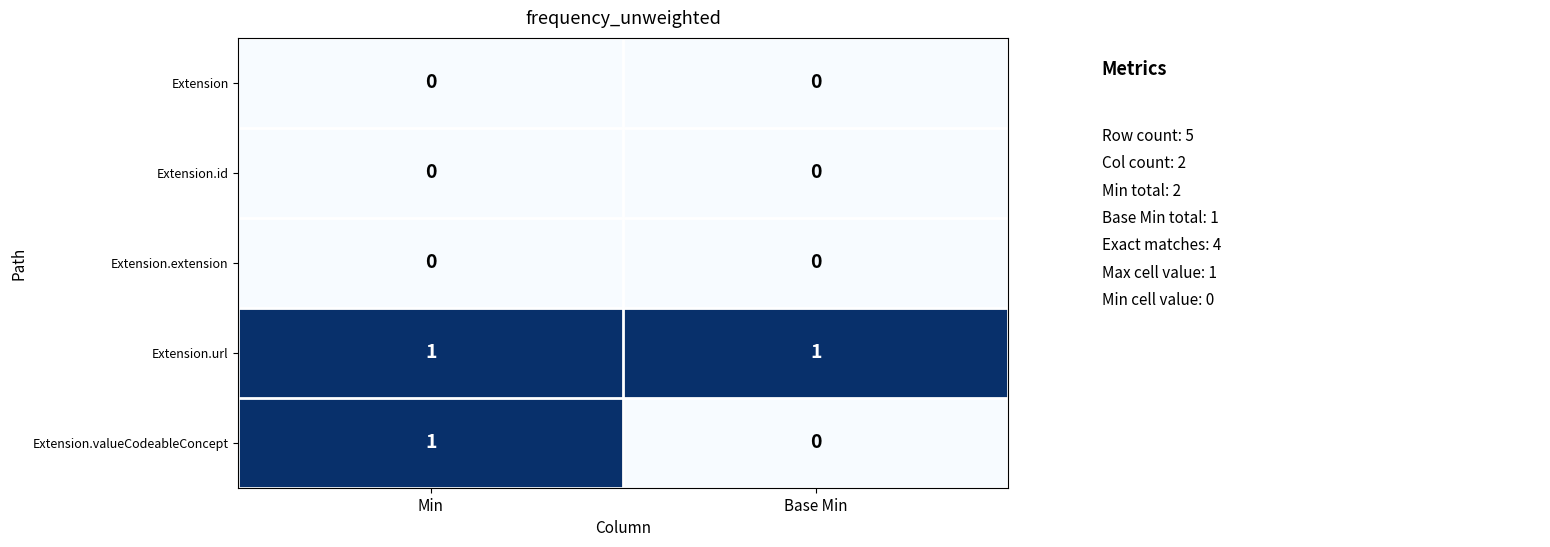

Is the value of Extension.url at Base Min greater than the value of Extension at Min?

Yes